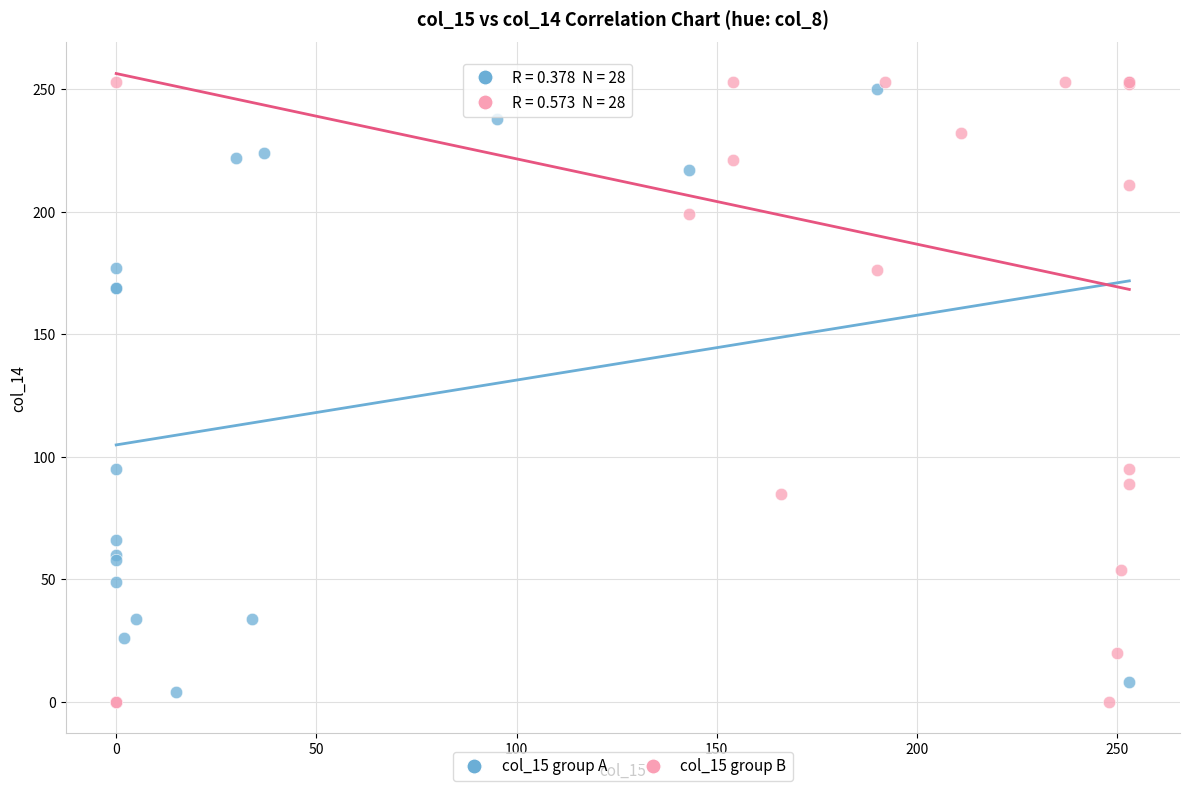

Which series has the largest Y range (max minus min)?

col_15 group B